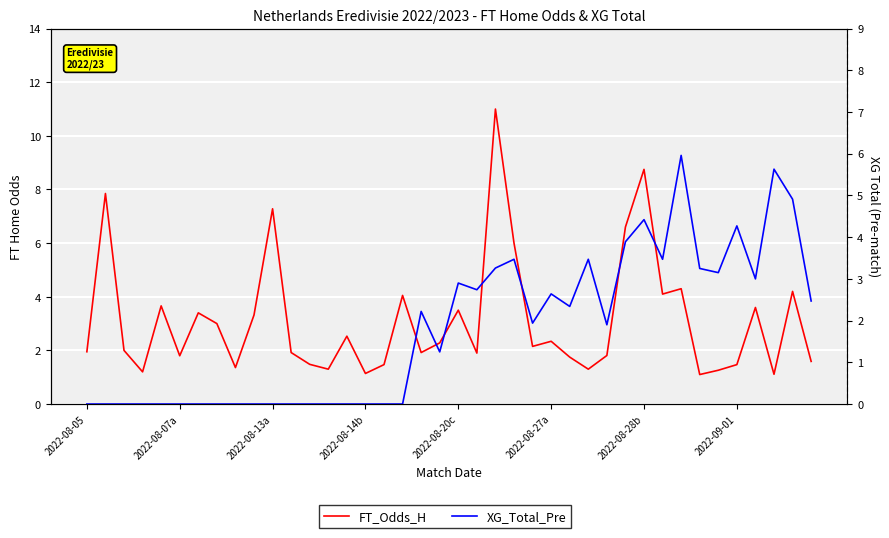

How many data points in FT_Odds_H are above 2?

20